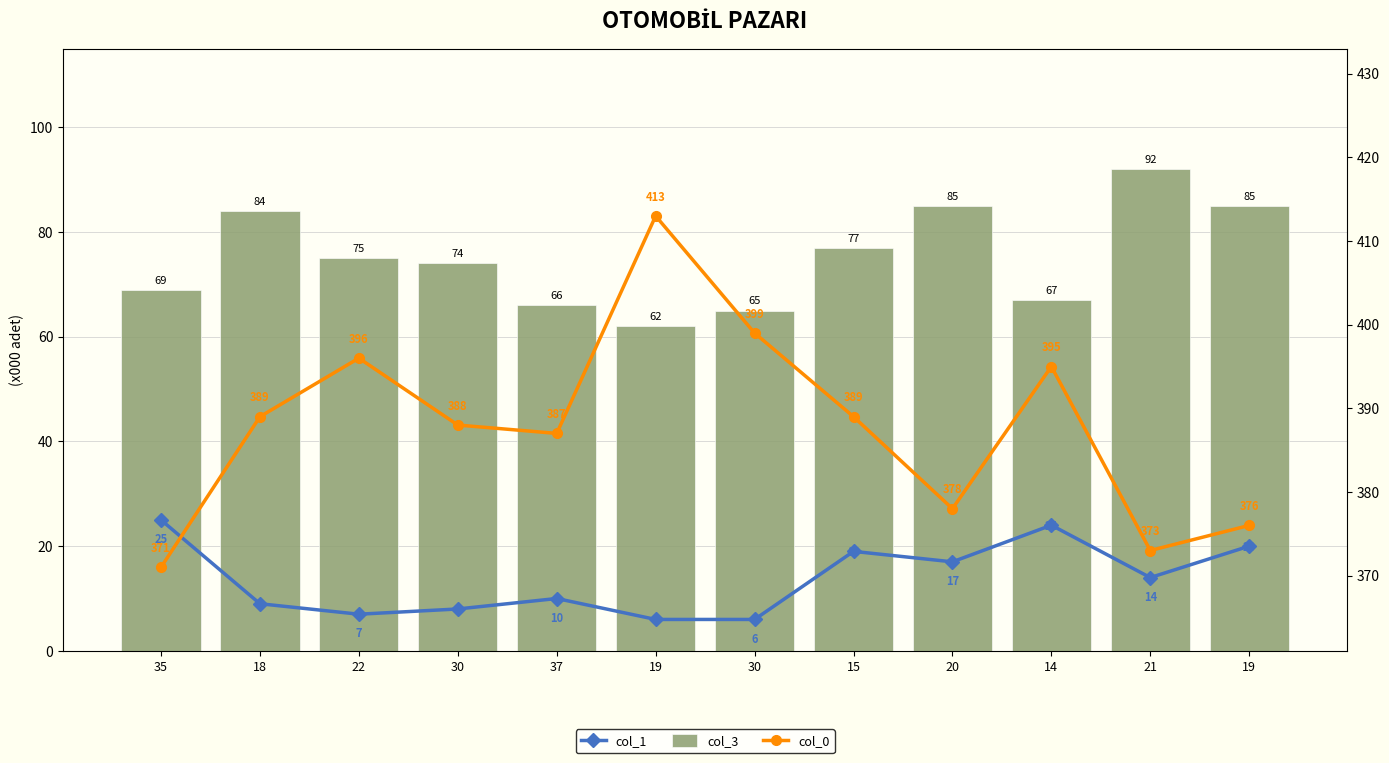

Which category has the highest value in the col_1 series?

35